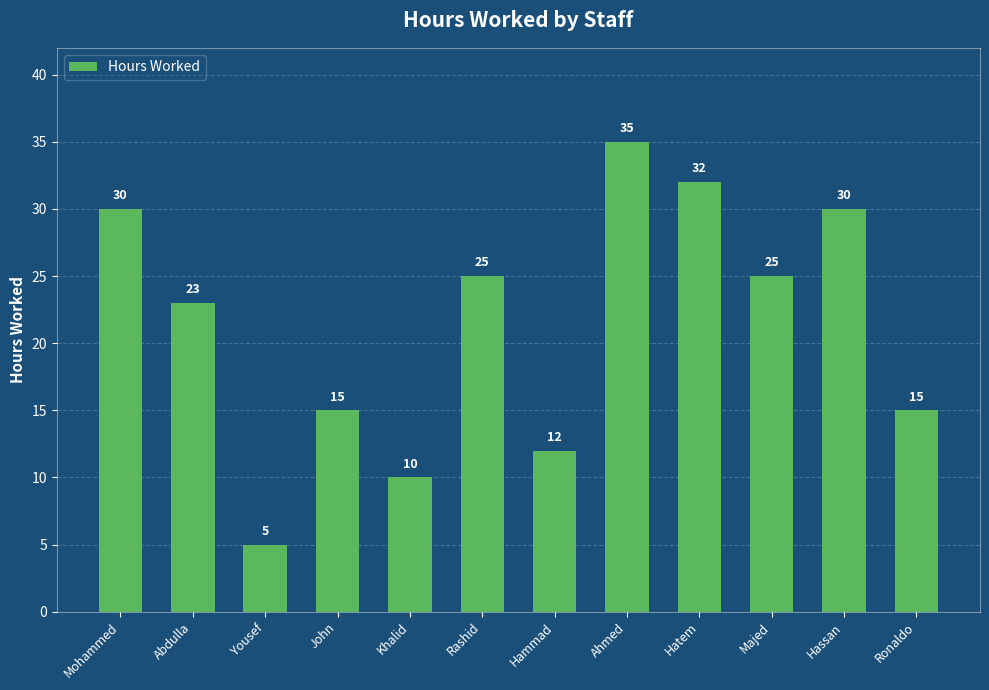

Reading right to left, transcribe all the data shown in this chart.

Ronaldo=15	Hassan=30	Majed=25	Hatem=32	Ahmed=35	Hammad=12	Rashid=25	Khalid=10	John=15	Yousef=5	Abdulla=23	Mohammed=30